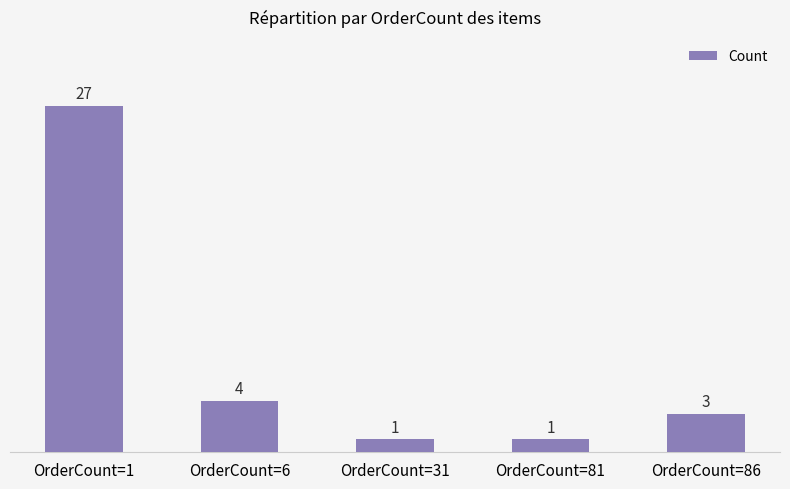

Approximately how many times larger is the value at OrderCount=86 compared to OrderCount=1?

0.1